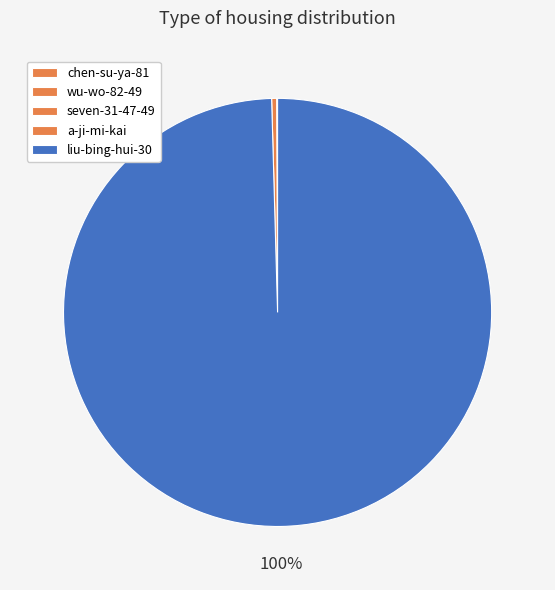

Is there any slice that represents more than half of the pie?

Yes